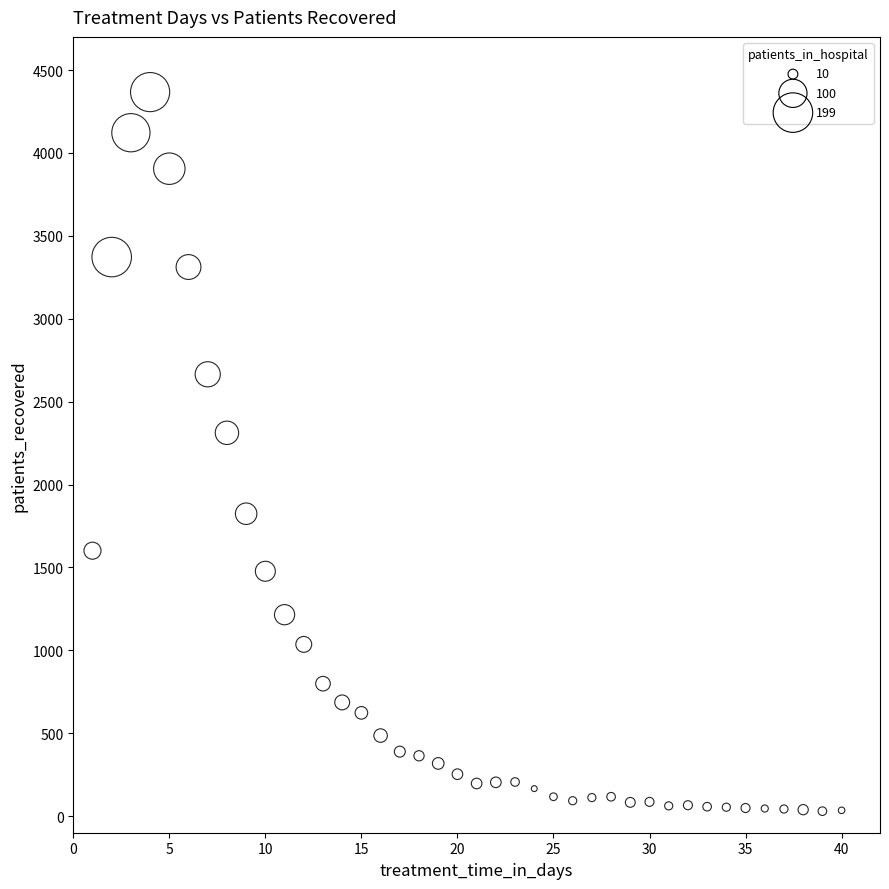

What Y value in the scatter plot is closest to 2198?

2312